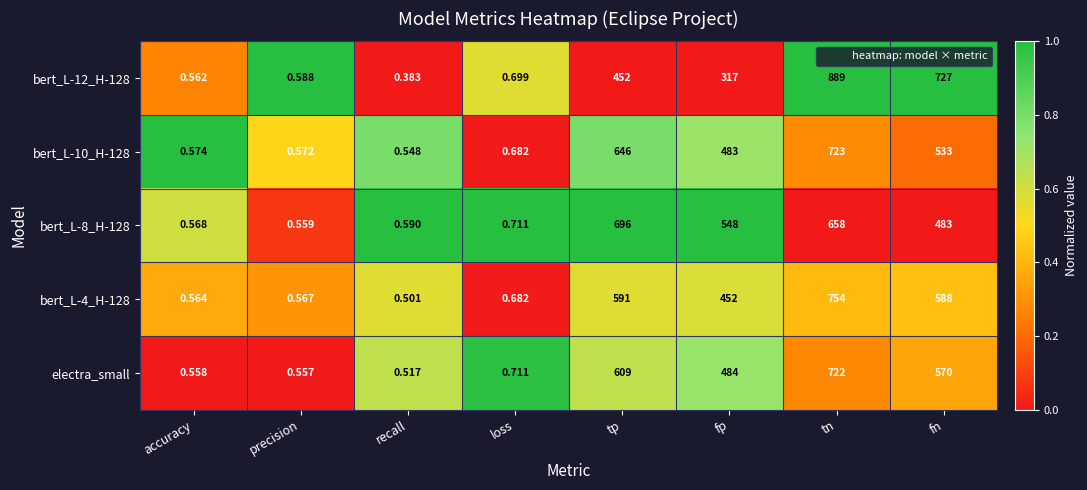

At which category is the sum across all series the highest?

tn